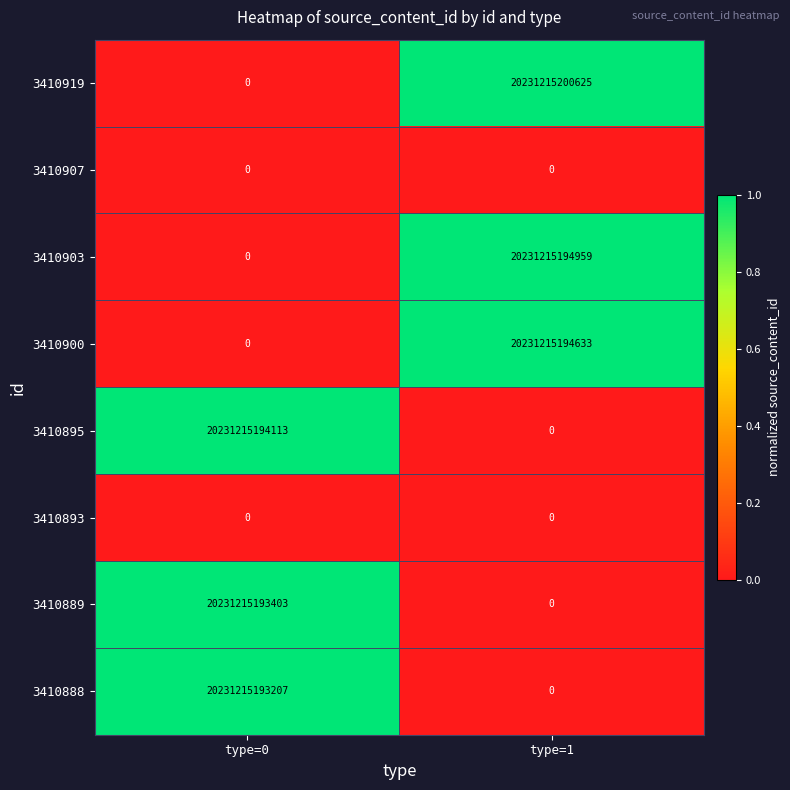

Rank the categories by 3410888 value from lowest to highest.

type=1, type=0